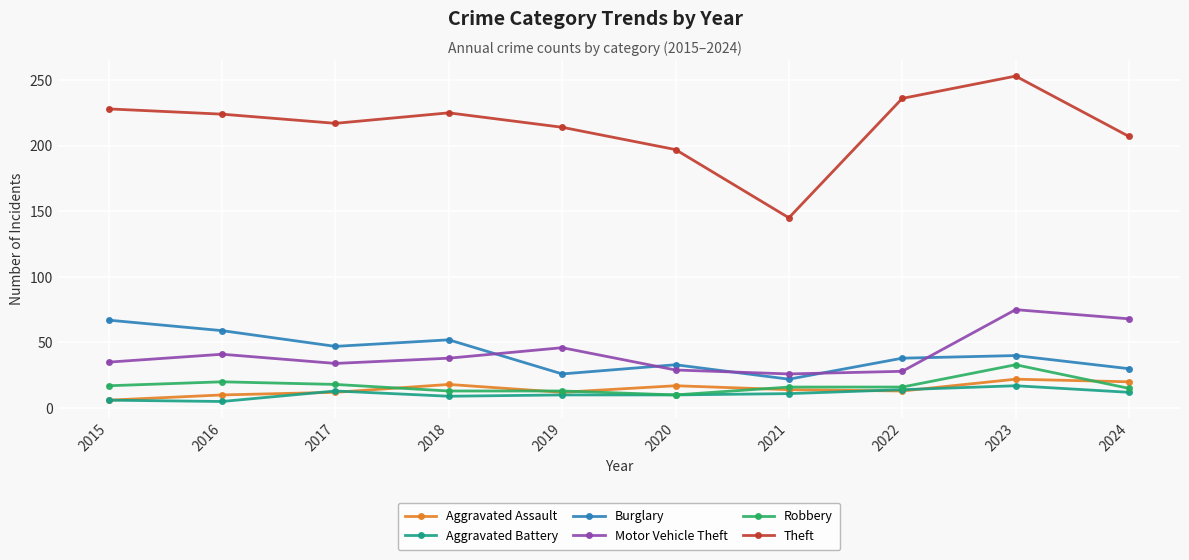

What is the average value of the Aggravated Assault series?

14